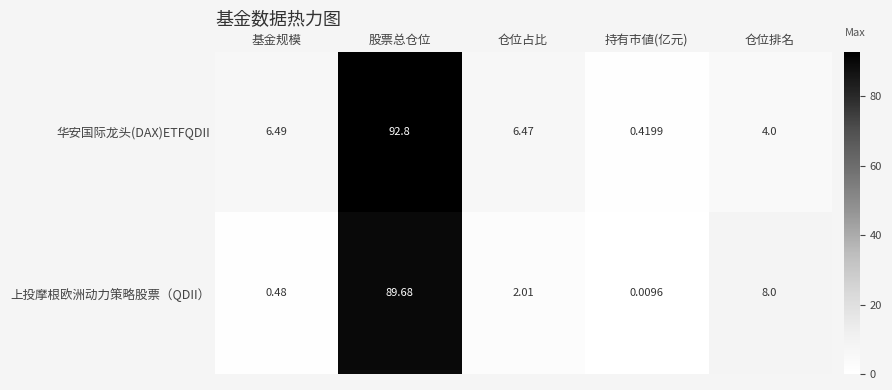

At which label does 华安国际龙头(DAX)ETFQDII reach its minimum?

持有市値(亿元)